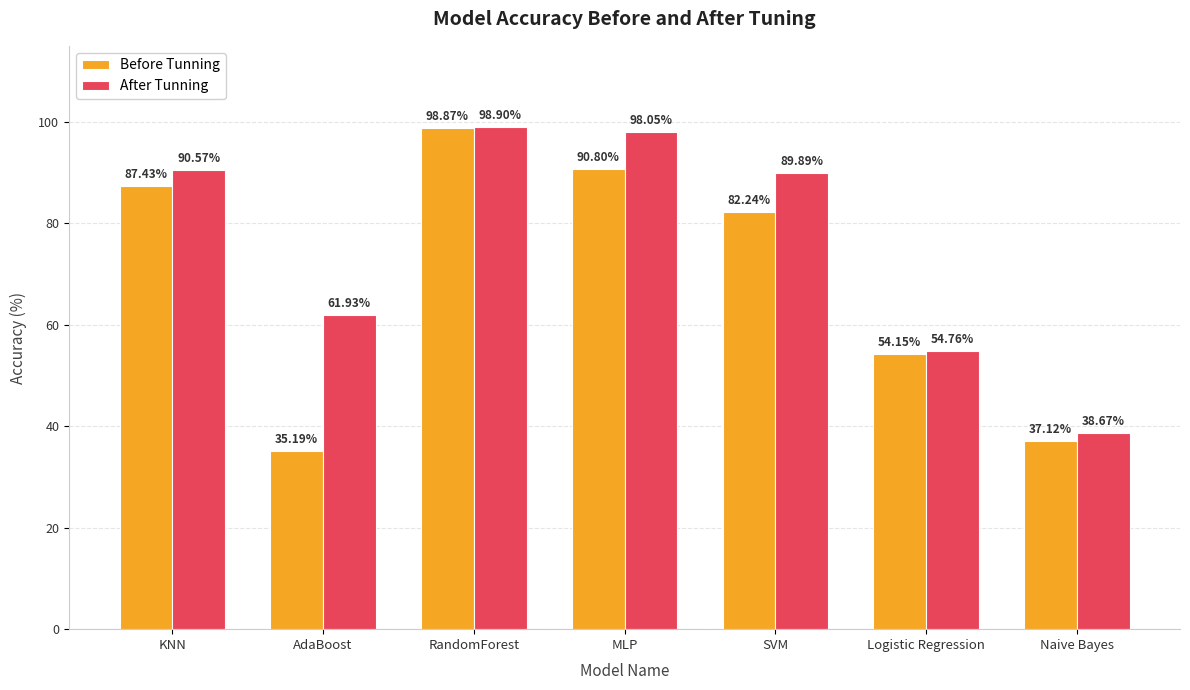

What position from the right is Naive Bayes?

1